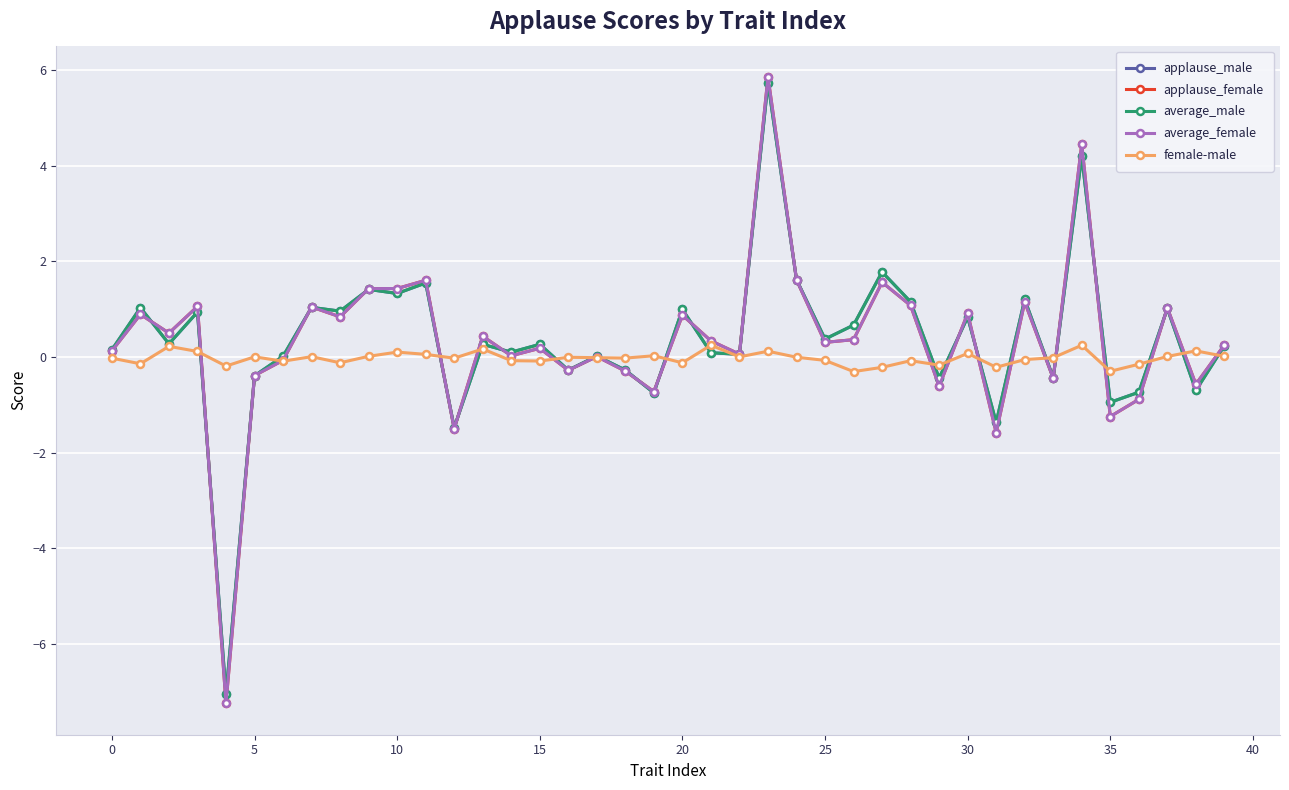

What is the average value of the average_male series?

0.4